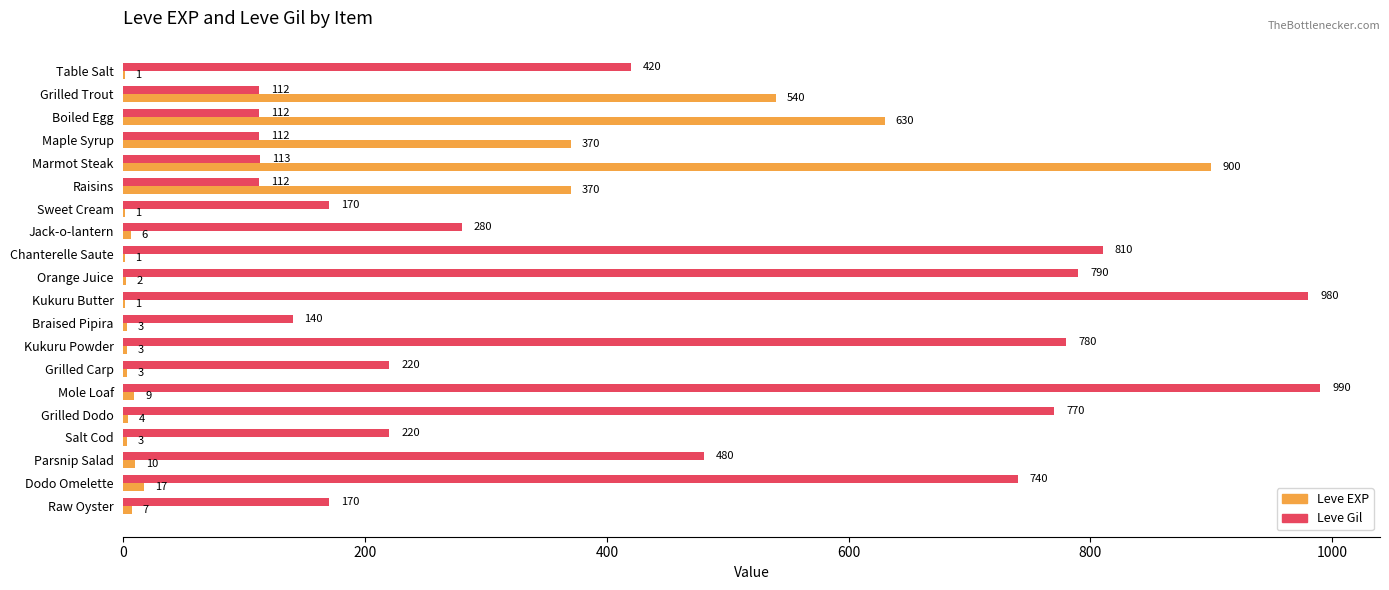

At which label is Leve Gil closest to 551?

Parsnip Salad